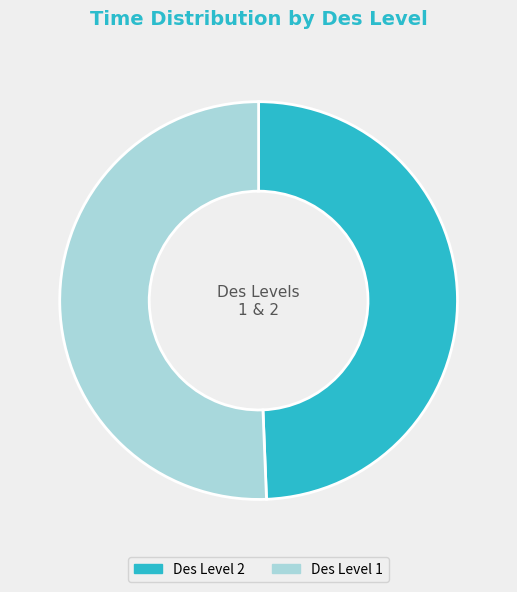

Is the sum of Des Level 1 and Des Level 2 greater than half?

Yes